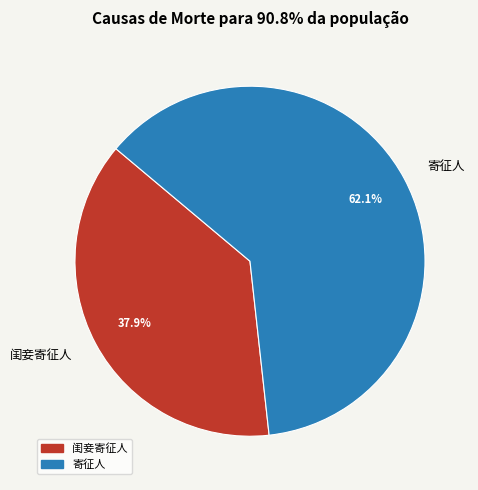

Rank the categories by value from lowest to highest.

闺妾寄征人, 寄征人